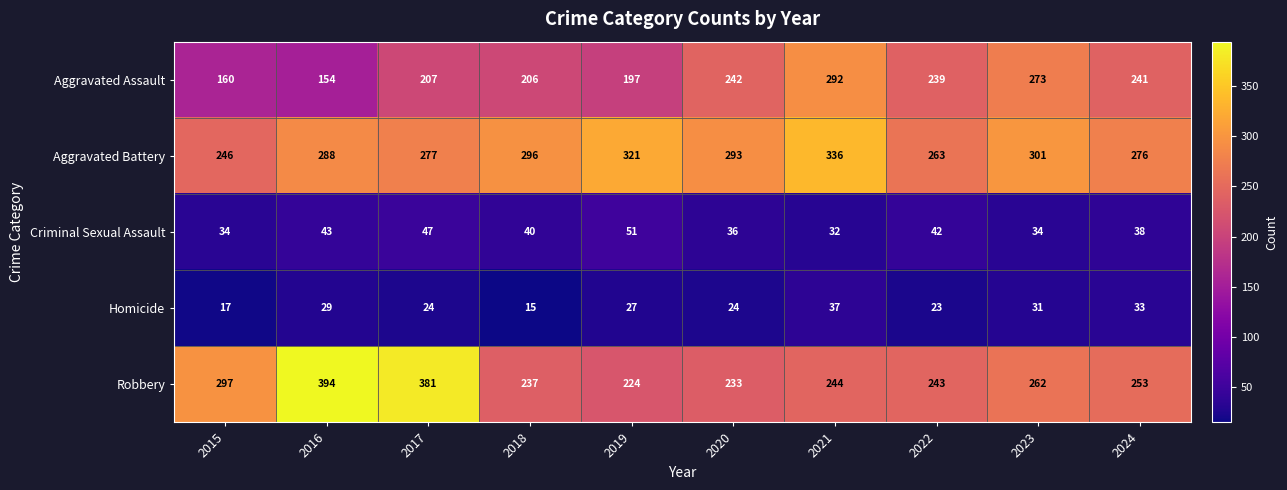

Rank the series at 2015 from highest to lowest value.

Robbery, Aggravated Battery, Aggravated Assault, Criminal Sexual Assault, Homicide